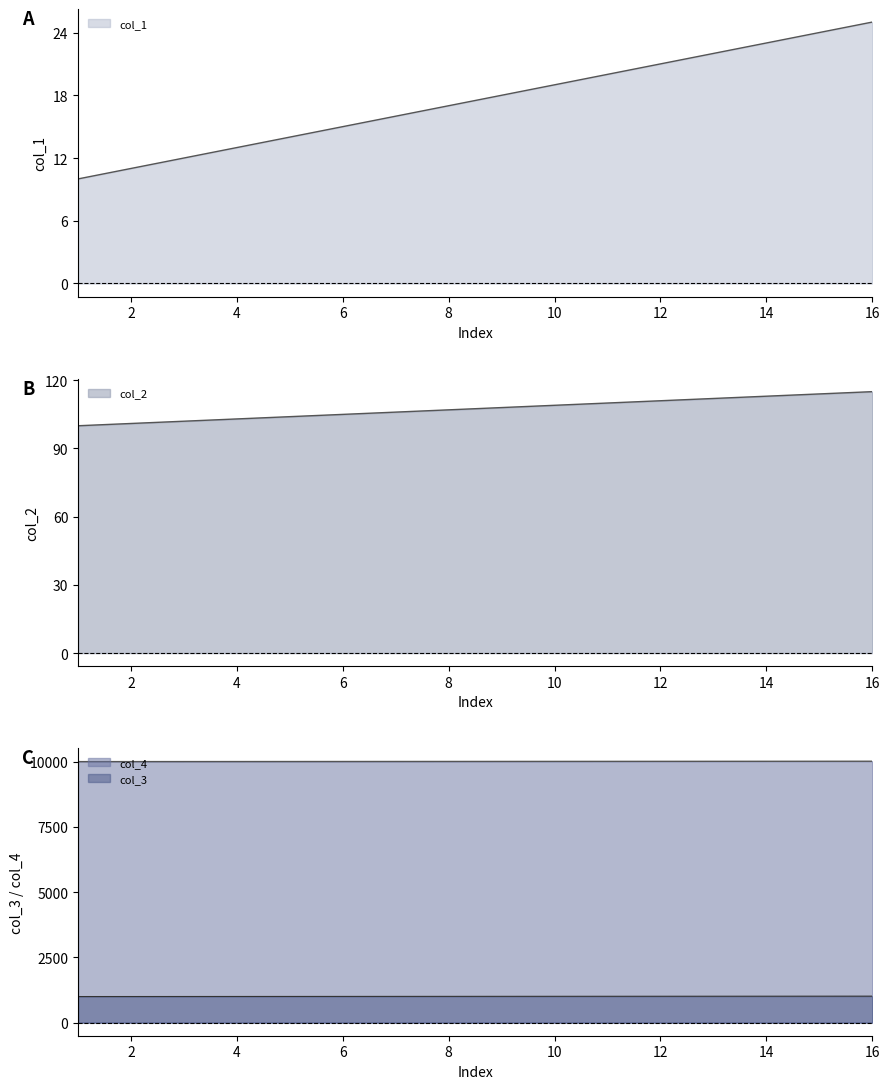

True or false: col_4 and col_1 intersect in this chart.

False